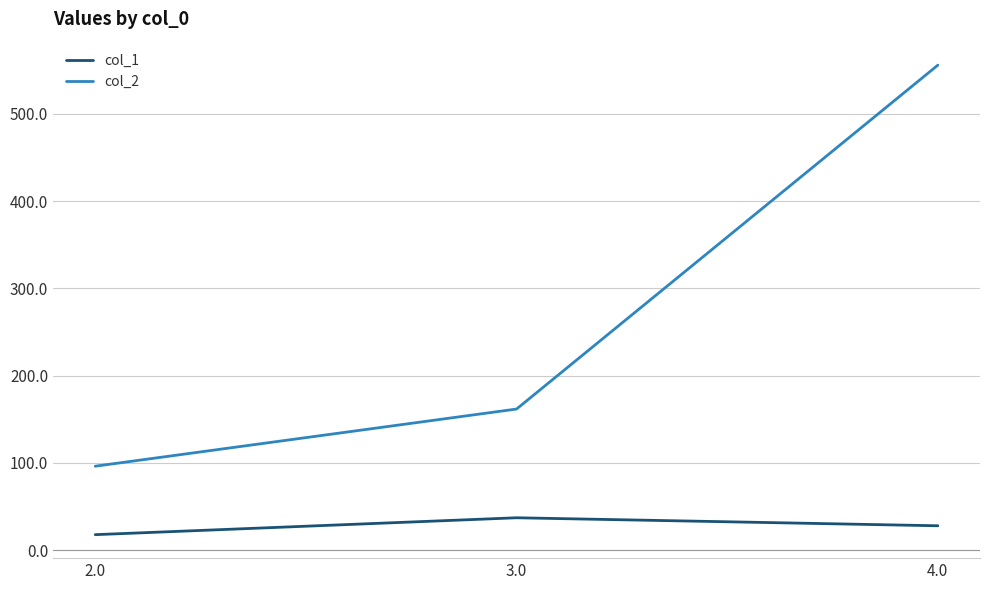

Rank the series at 2.0 from lowest to highest value.

col_1, col_2